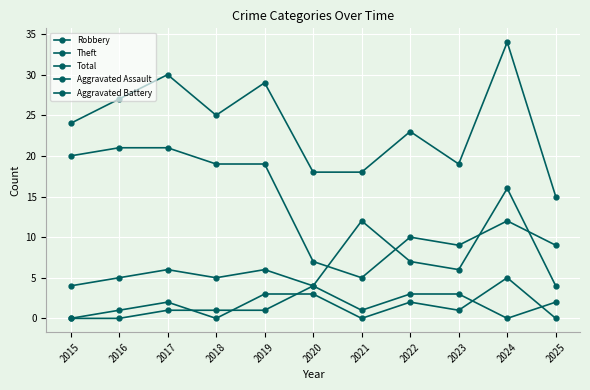

True or false: Total has more than 2 points higher than both neighbors.

True